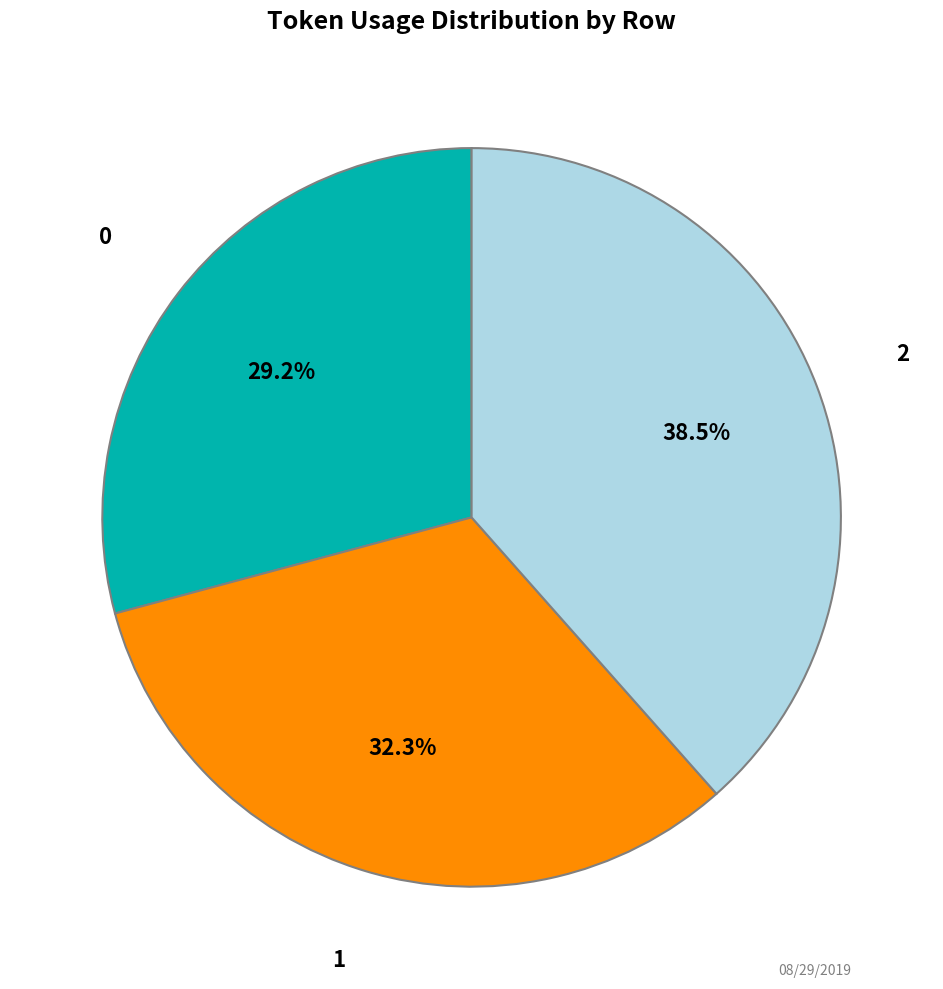

To the nearest percent, what is the combined percentage of 0 and 2?

68%